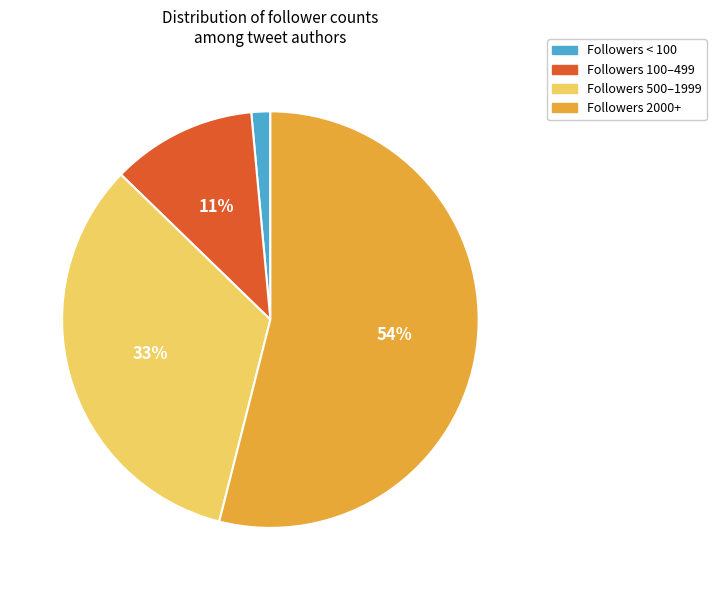

Count the number of slices in the pie.

4